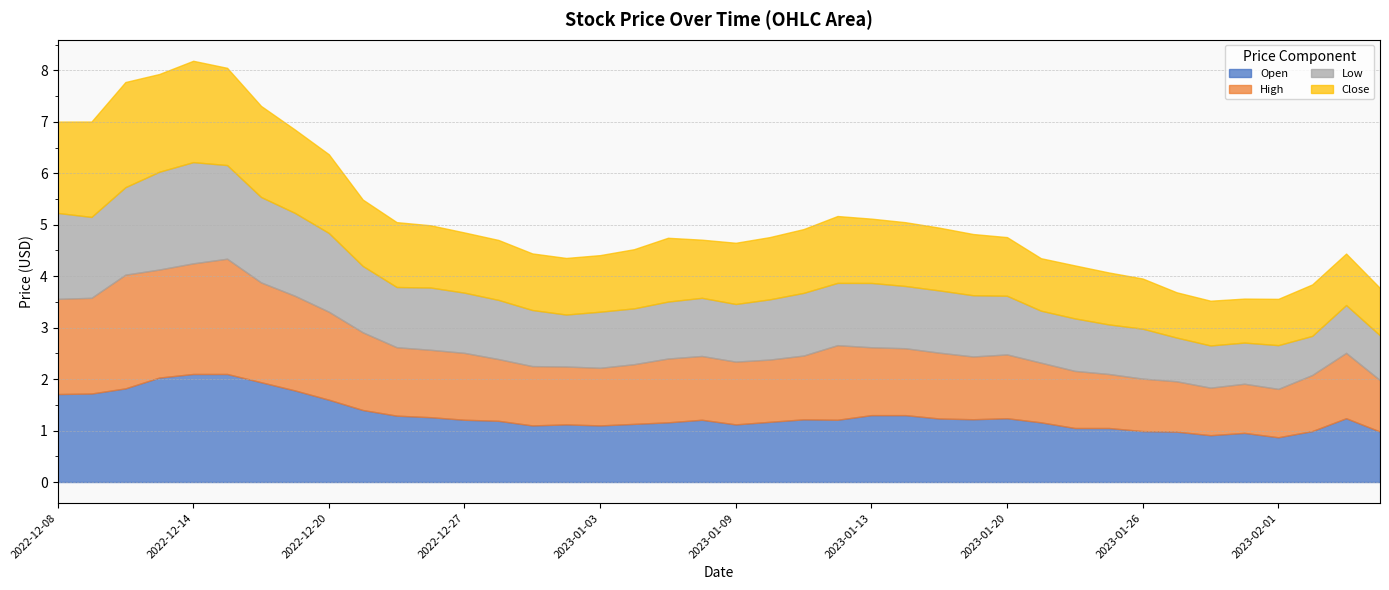

True or false: High and Low cross at least once.

False